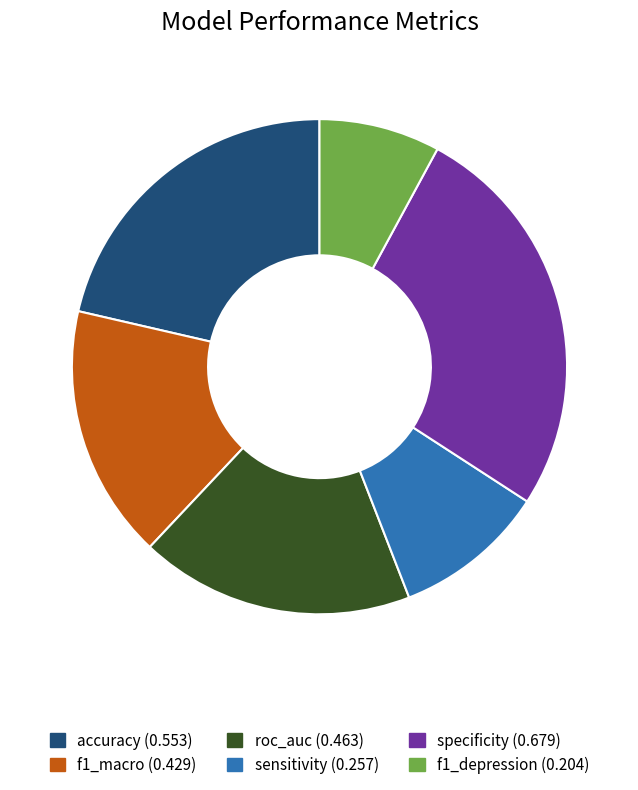

The accuracy slice represents 15% of the pie. True or false?

False